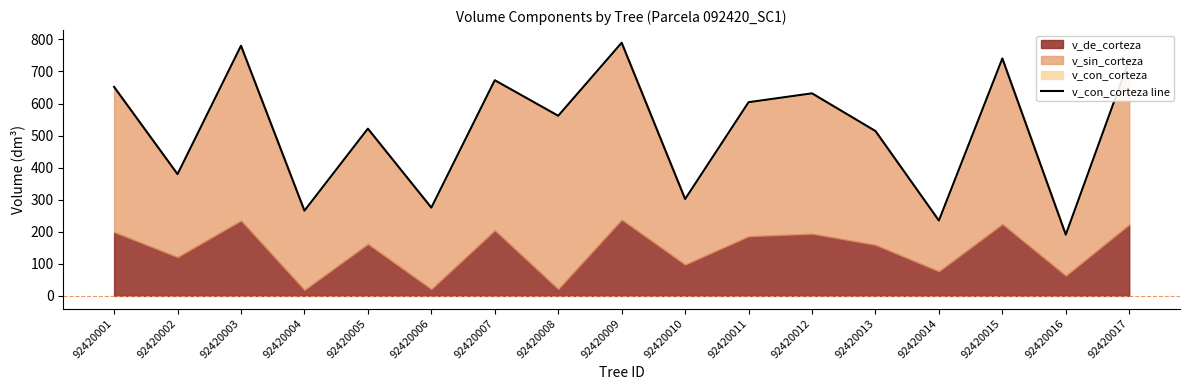

How many points are higher than both their immediate neighbors (excluding endpoints)?

6